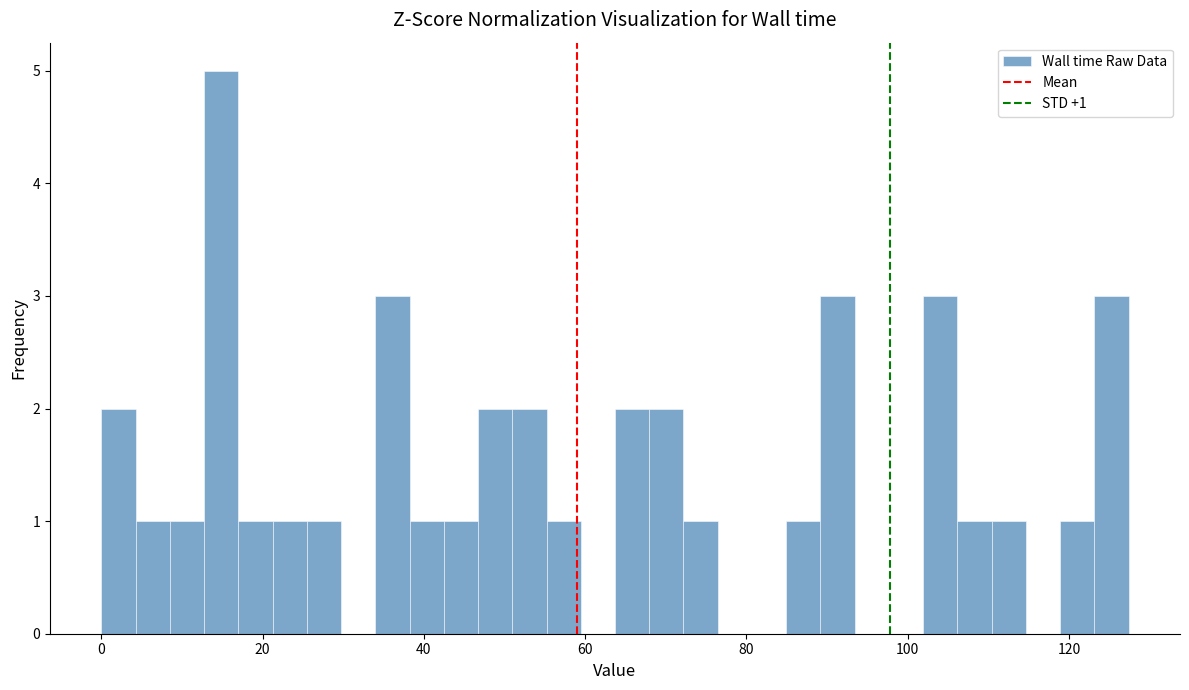

Around what value on the x-axis is the tallest bar? Give the approximate position of its centre, as read against the axis.

14